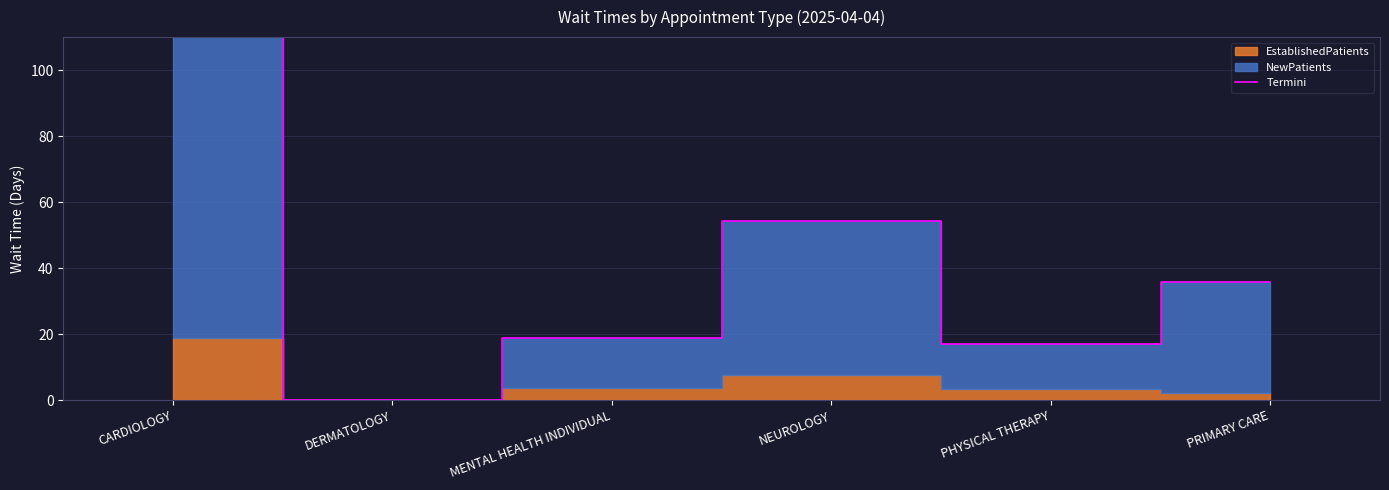

What position from the right is MENTAL HEALTH INDIVIDUAL?

4